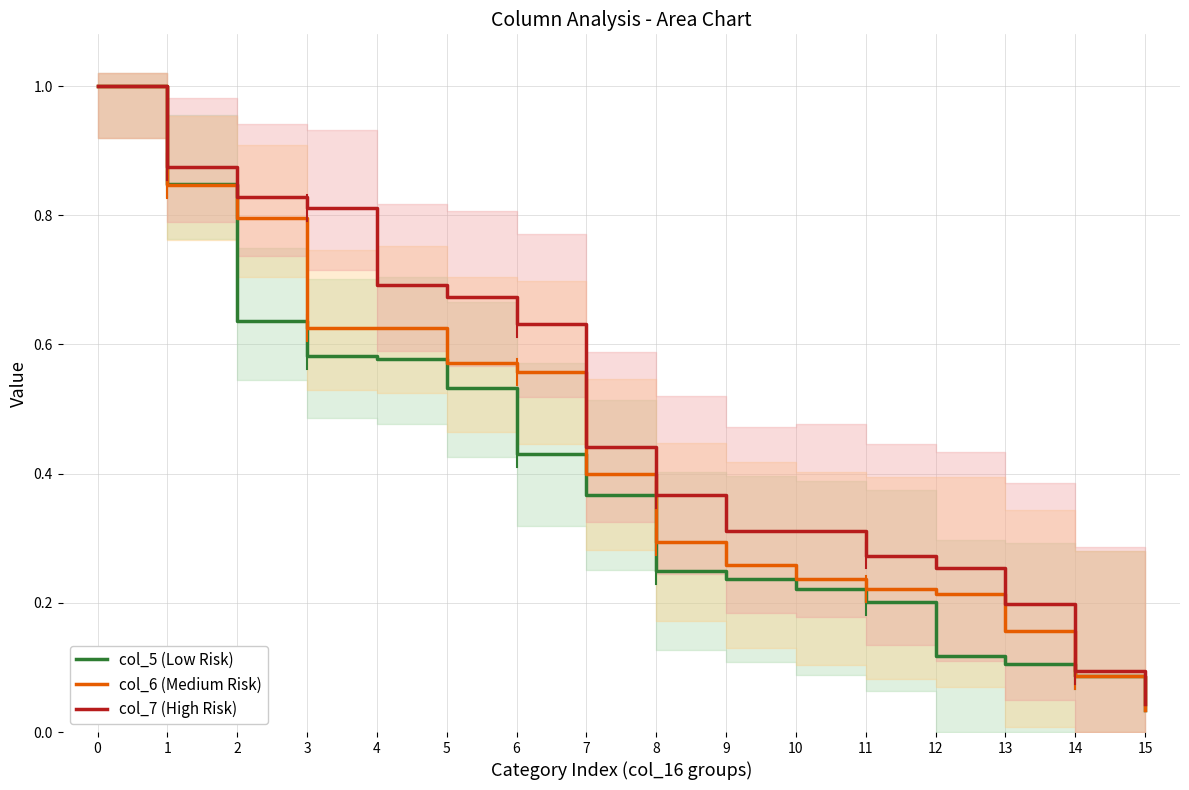

Between which two adjacent categories do col_5 (Low Risk) and col_6 (Medium Risk) first intersect?

1 and 2